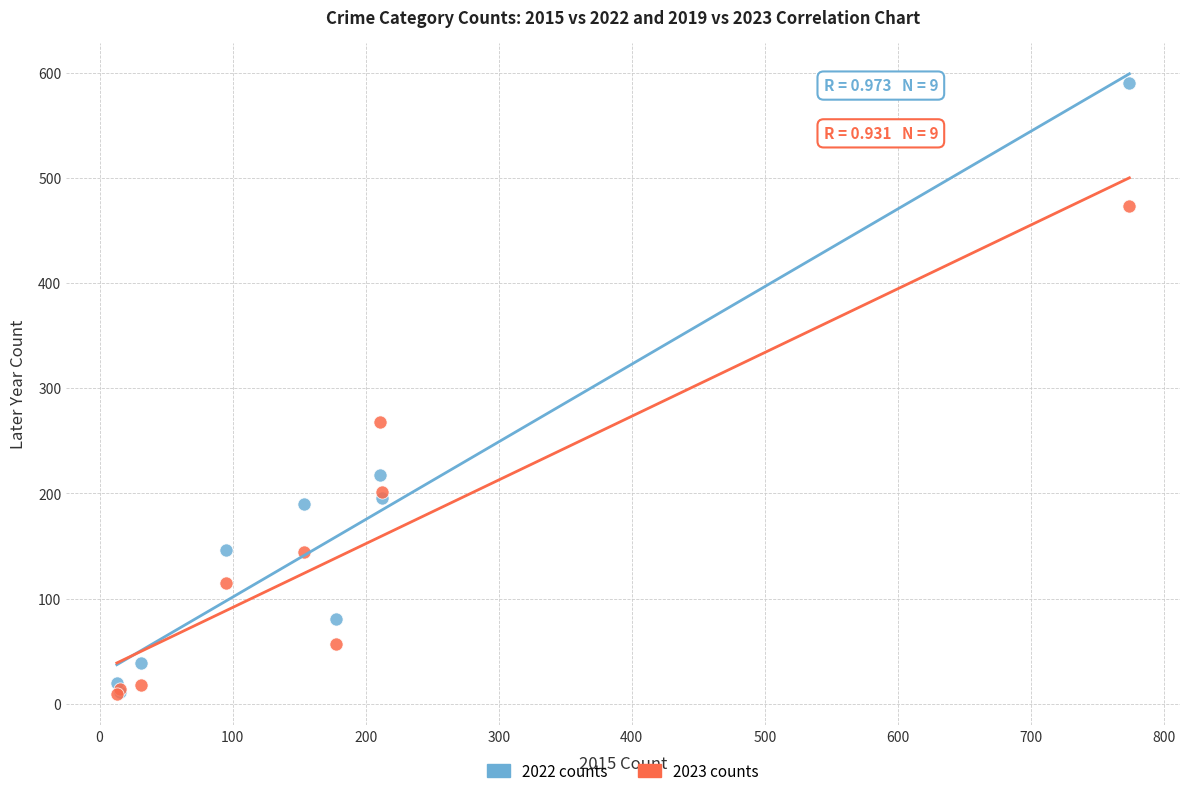

In the 2022 counts series, what Y value is closest to 300?

218